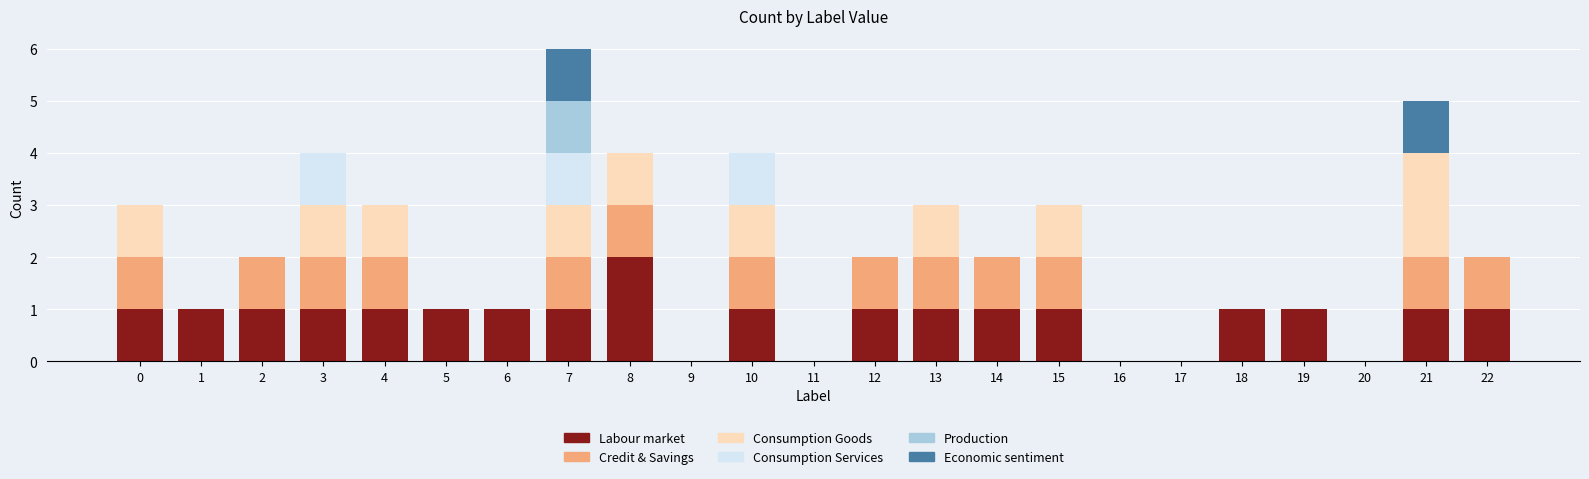

The value of Labour market at 8 is 3. True or false?

False